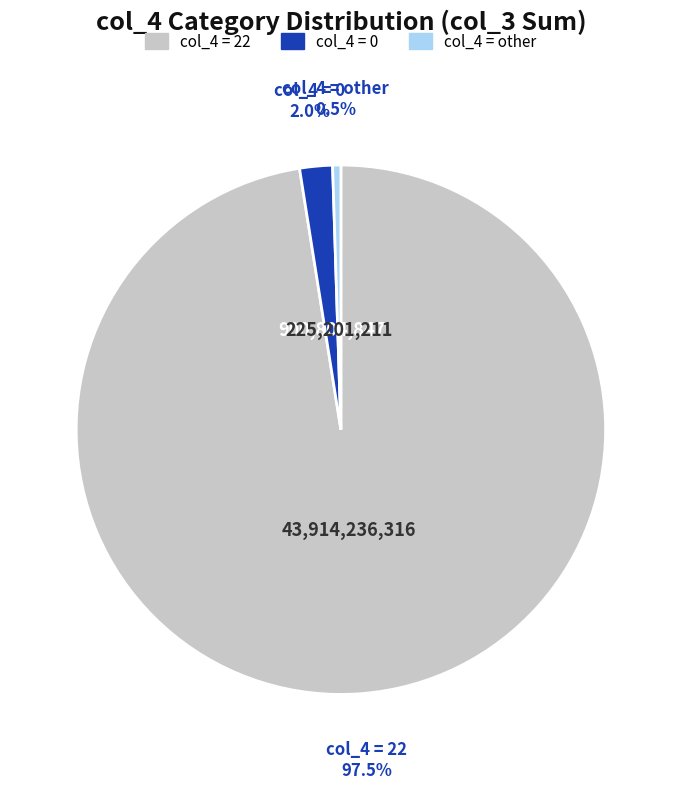

Is there a majority slice in this chart?

Yes